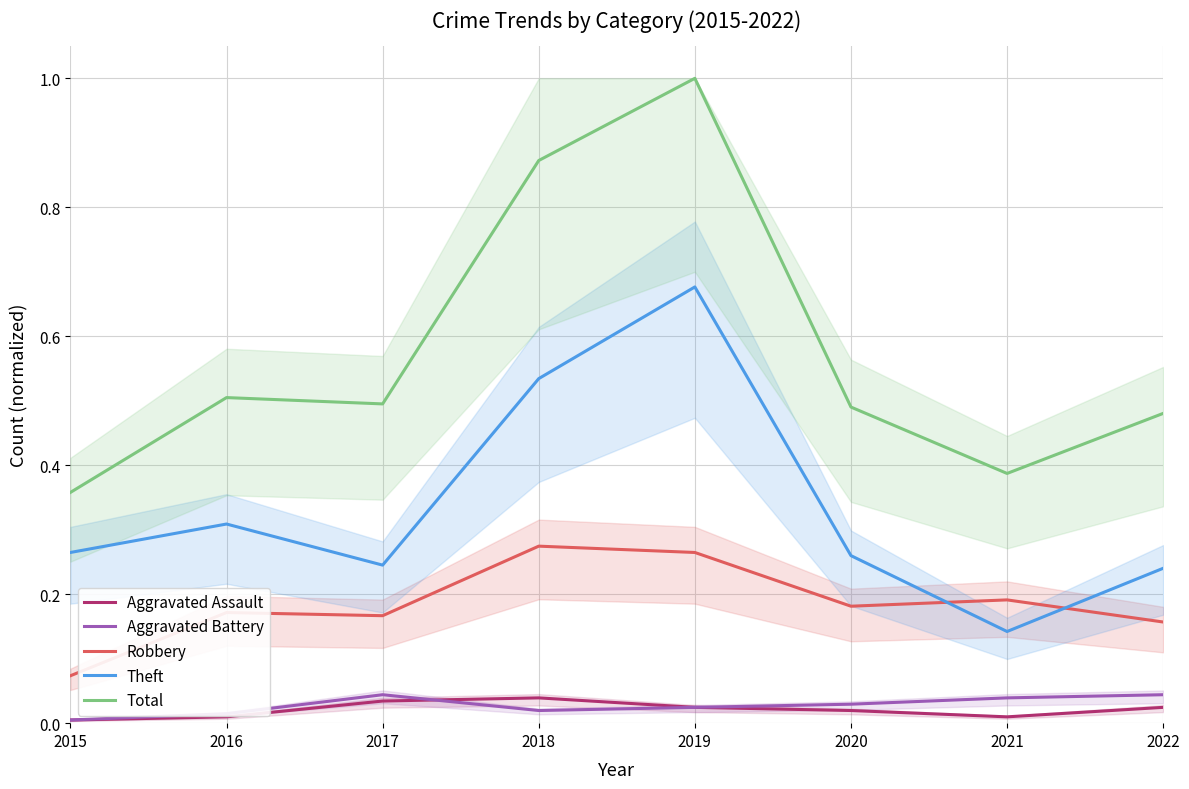

Reading left to right, list all the values displayed in this chart.

Aggravated Assault: 2015=0.0	2016=0.0	2017=0.0	2018=0.0	2019=0.0	2020=0.0	2021=0.0	2022=0.0
Aggravated Battery: 2015=0.0	2016=0.0	2017=0.0	2018=0.0	2019=0.0	2020=0.0	2021=0.0	2022=0.0
Robbery: 2015=0.1	2016=0.2	2017=0.2	2018=0.3	2019=0.3	2020=0.2	2021=0.2	2022=0.2
Theft: 2015=0.3	2016=0.3	2017=0.2	2018=0.5	2019=0.7	2020=0.3	2021=0.1	2022=0.2
Total: 2015=0.4	2016=0.5	2017=0.5	2018=0.9	2019=1.0	2020=0.5	2021=0.4	2022=0.5